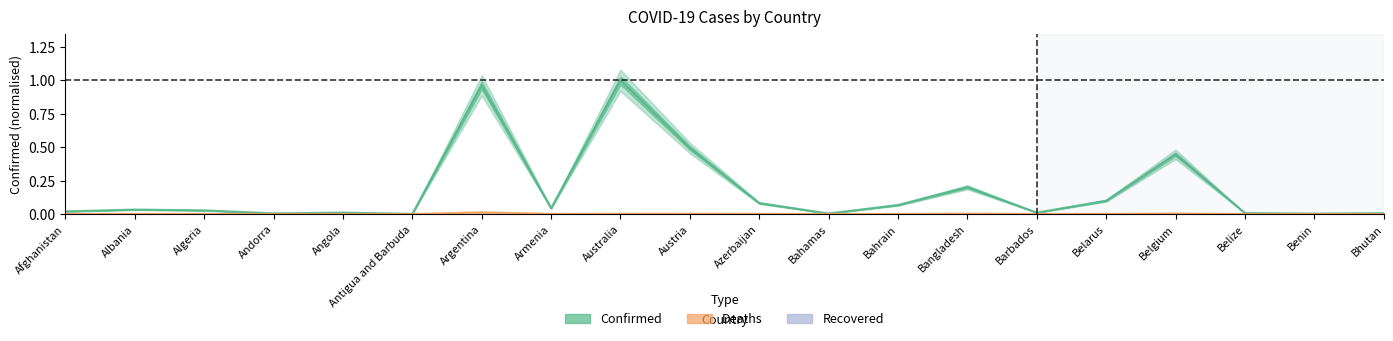

The value of Confirmed at Argentina is 0.4. True or false?

False